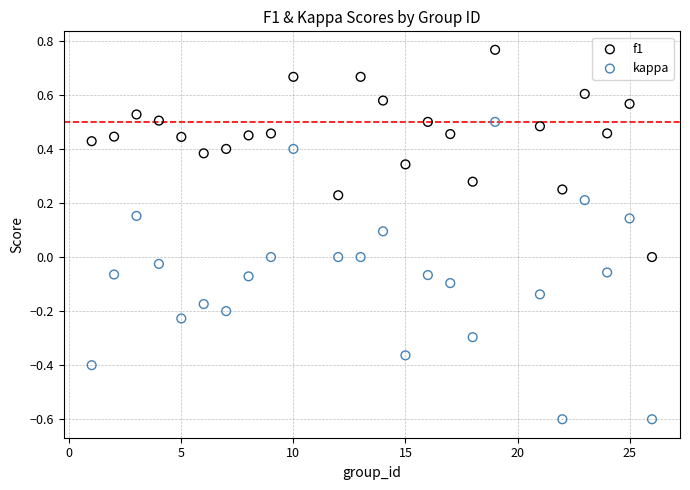

Across all data points, what is the range of Y values (max minus min)?

1.4